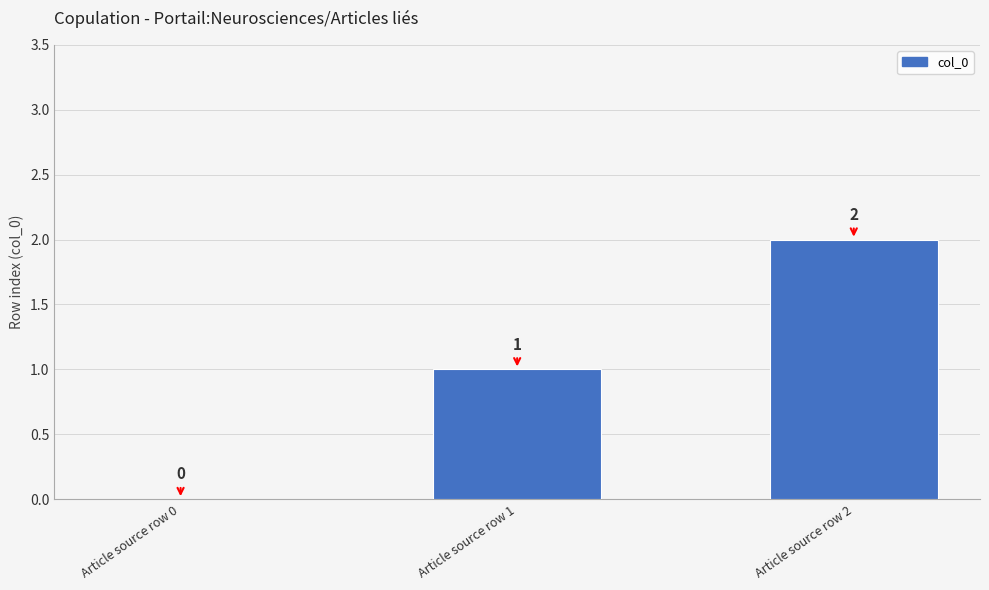

True or false: the data shows 3 at Article source row 2.

False